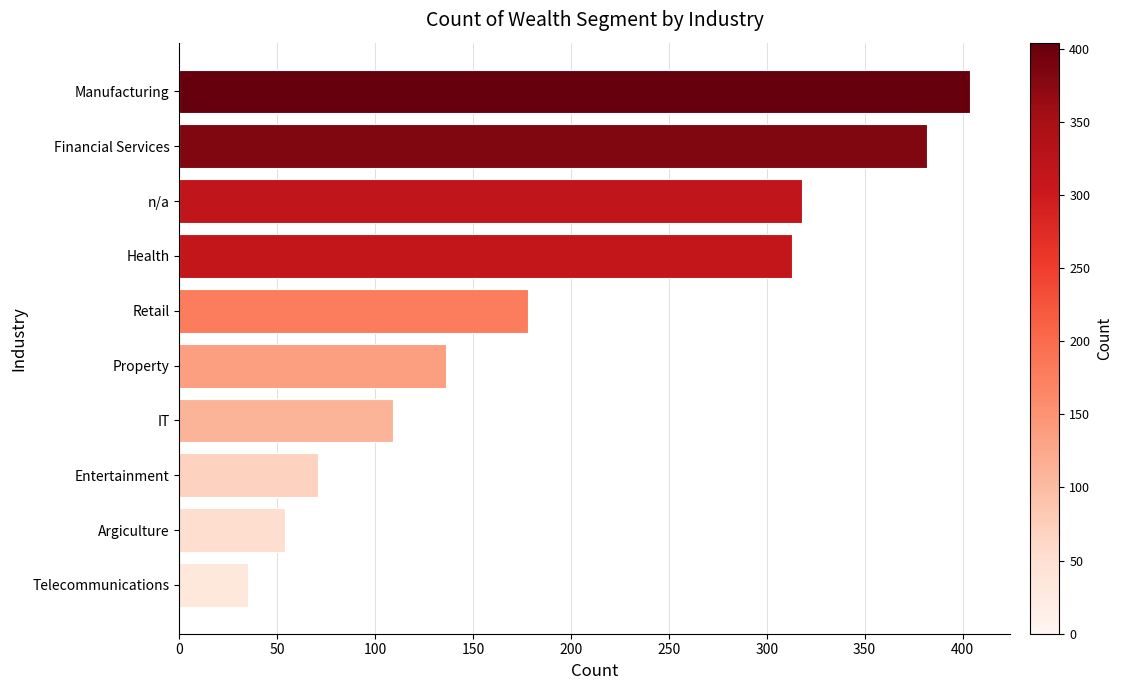

Reading bottom to top, transcribe all the data shown in this chart.

Telecommunications=35	Argiculture=54	Entertainment=71	IT=109	Property=136	Retail=178	Health=313	n/a=318	Financial Services=382	Manufacturing=404